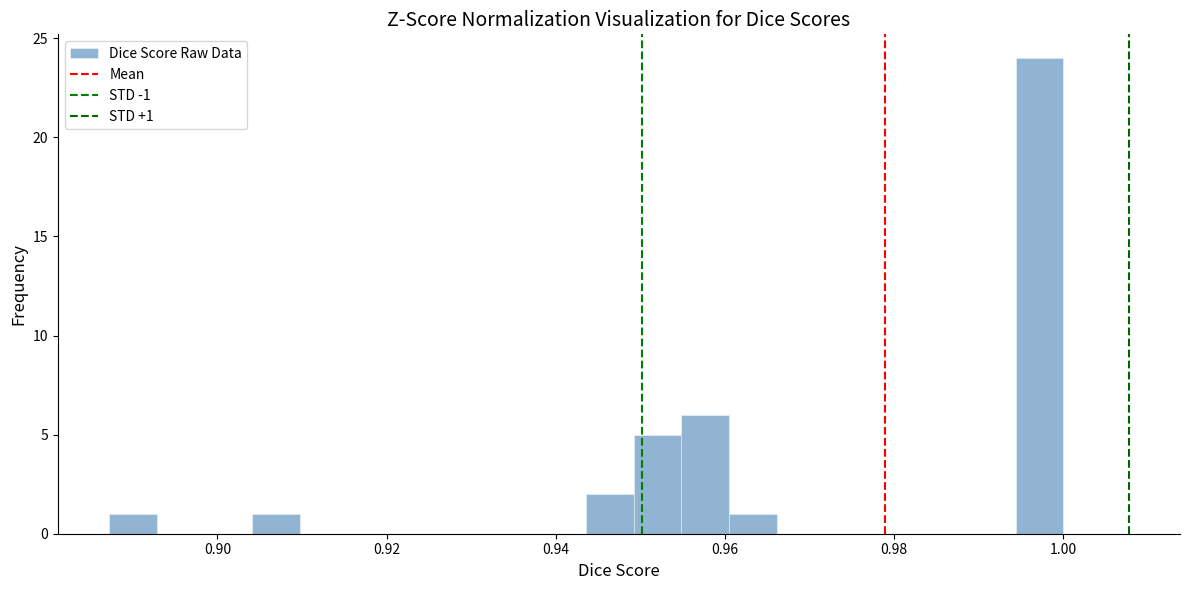

Around what value on the x-axis is the tallest bar? Give the approximate position of its centre, as read against the axis.

0.998